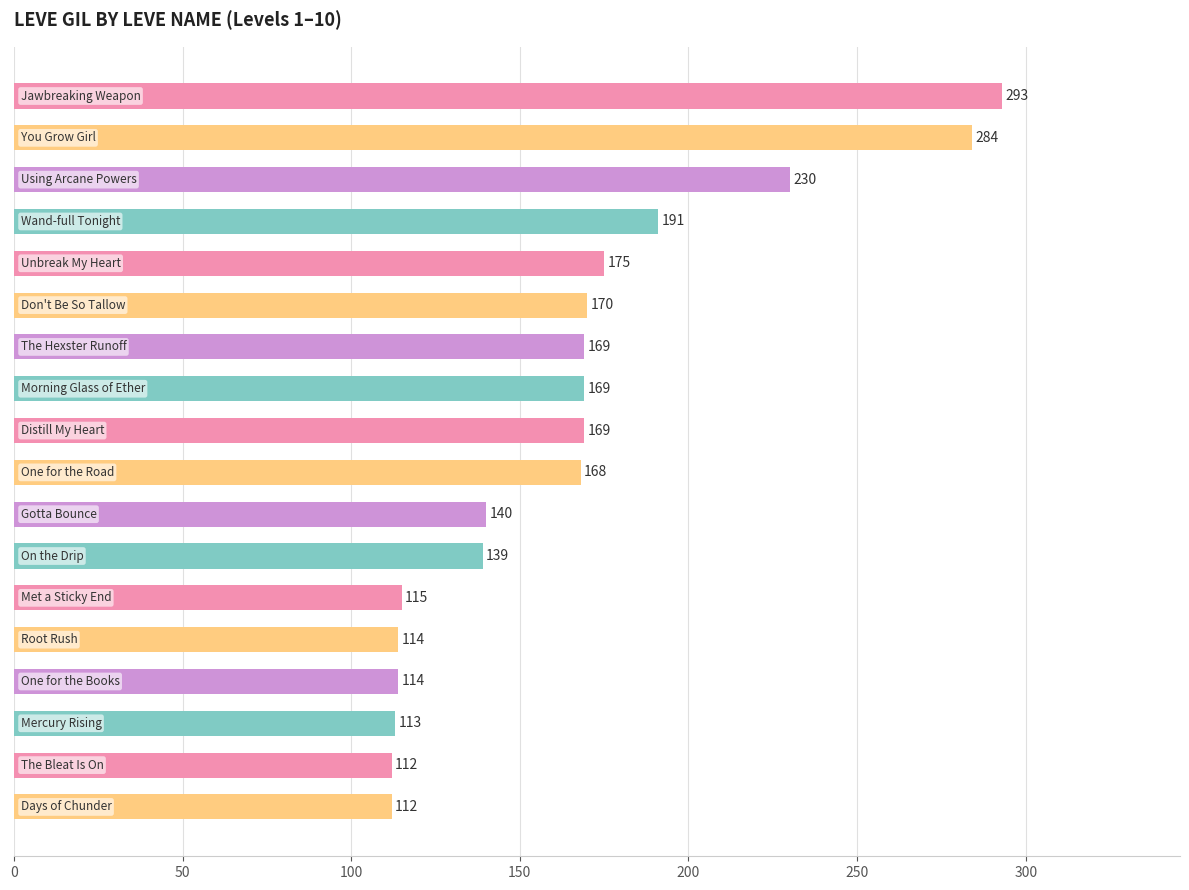

What is the value of the 4th bar from the top?

191